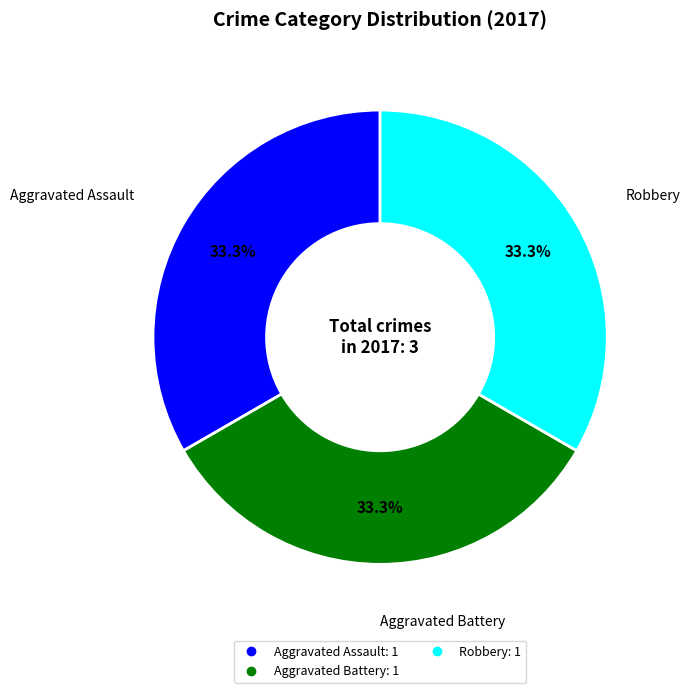

To the nearest percent, what is the average slice percentage?

33%